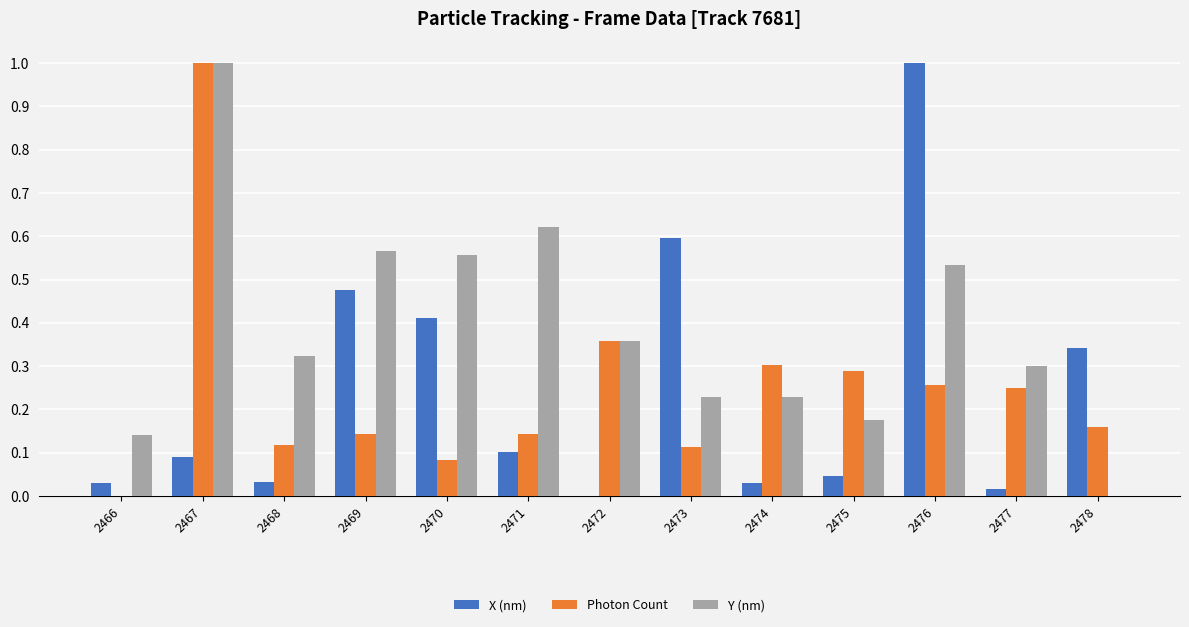

What is the sum of all X (nm) values?

3.2